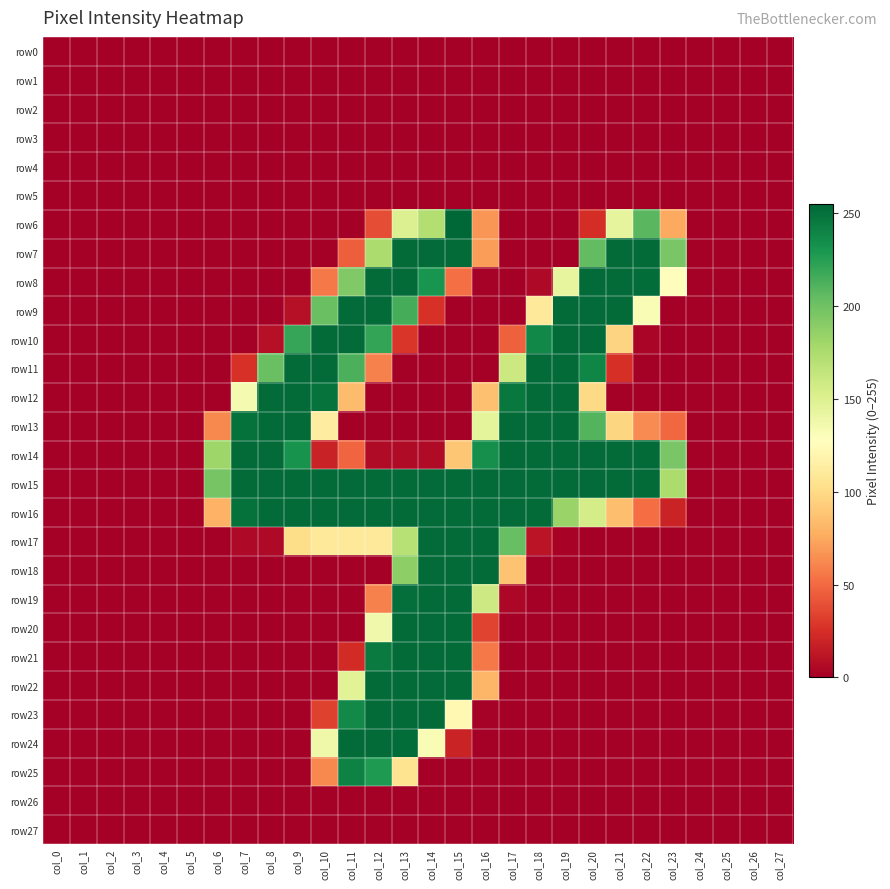

Count the number of data series in this chart.

28